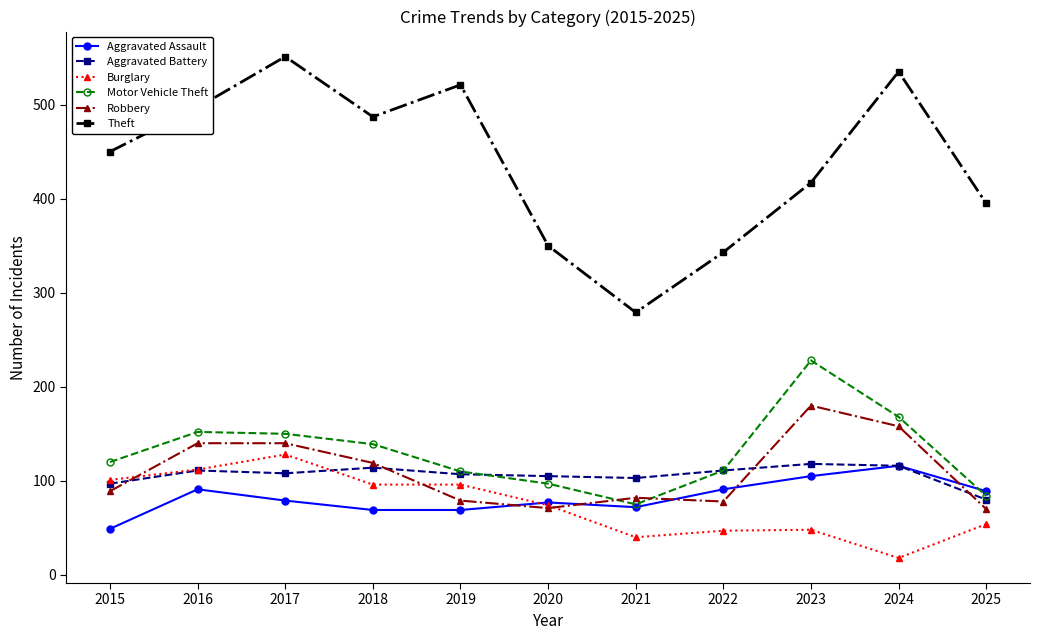

True or false: Robbery has more than 0 points higher than both neighbors.

True